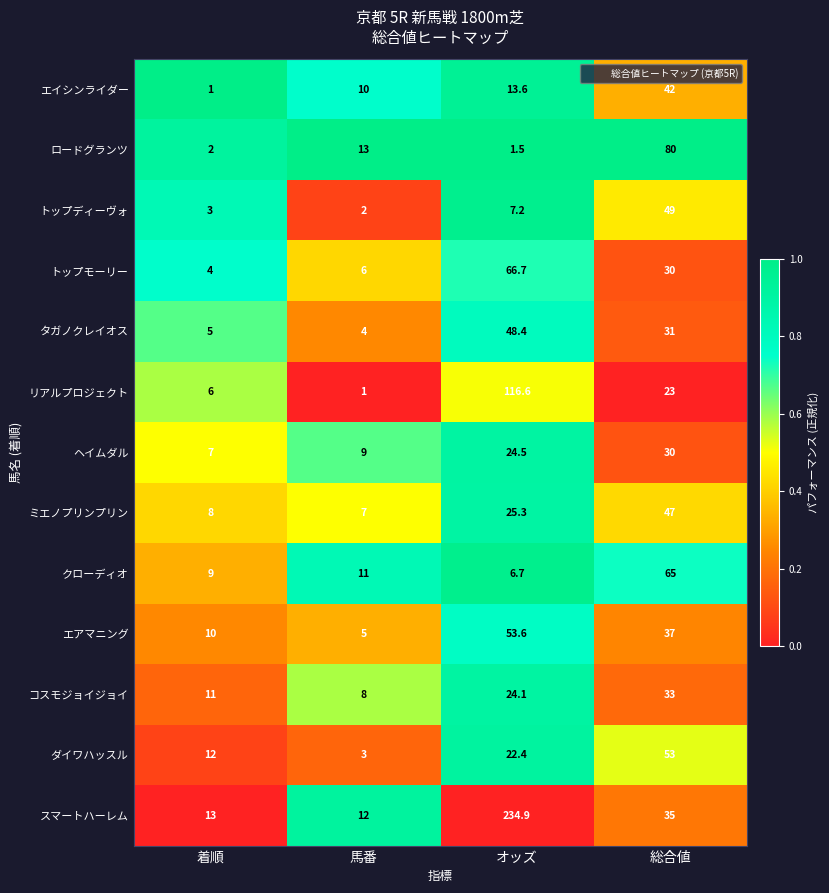

What value does the エアマニング series have at オッズ?

53.6